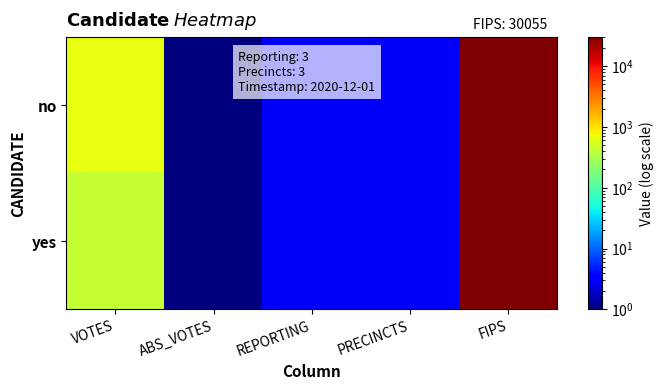

What is the minimum value shown in the chart?

0.5